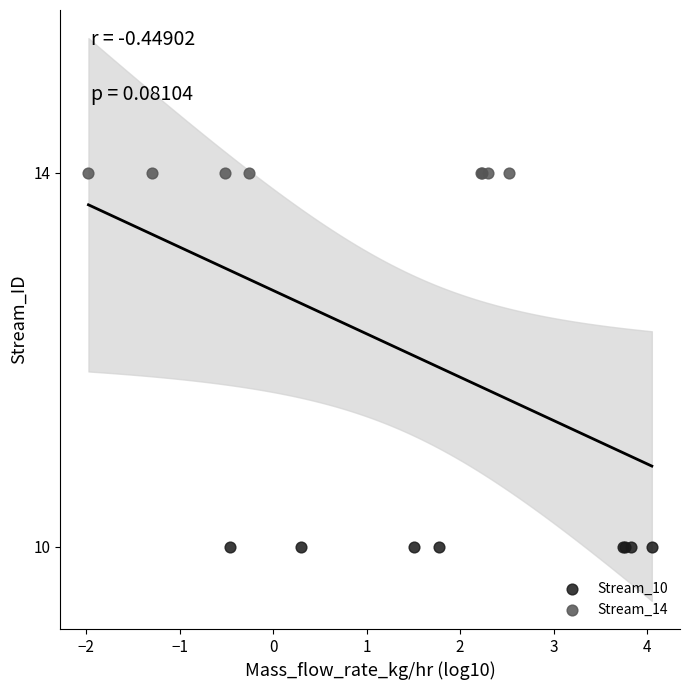

Which series contains the highest Y value?

Stream_14